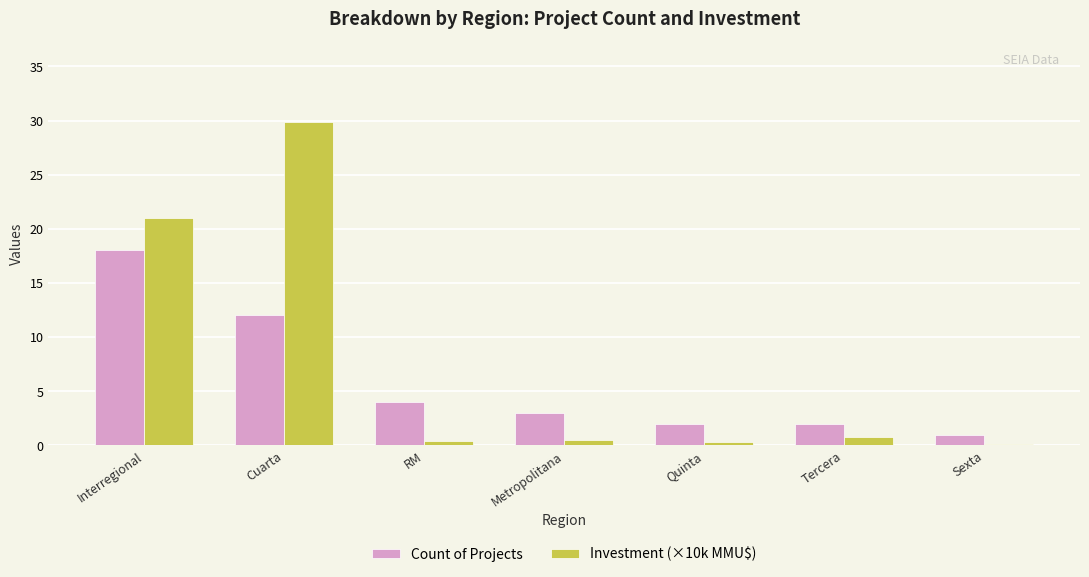

The Count of Projects series shows 3.0 at Metropolitana. True or false?

True